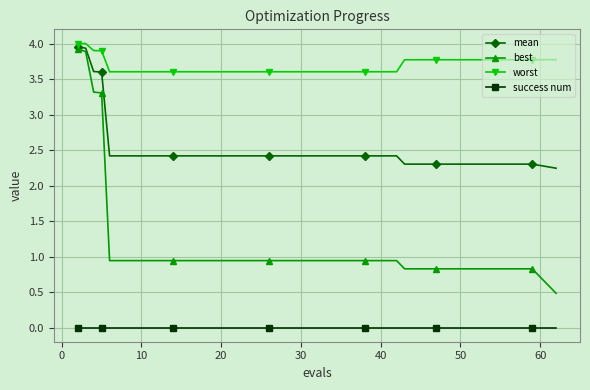

List the series in order of their overall mean, highest first.

worst, mean, best, success num